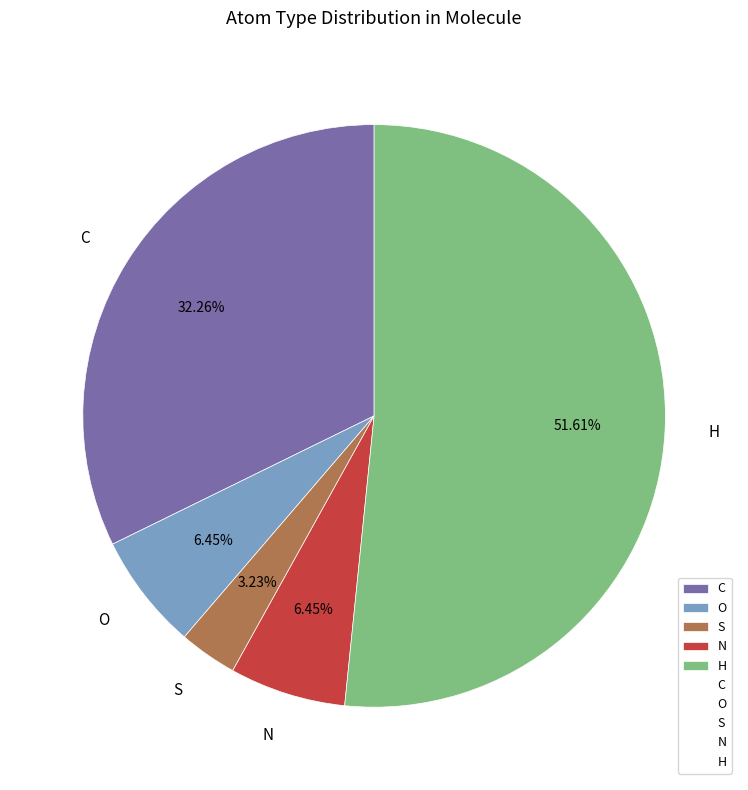

To the nearest percent, what is the average slice percentage?

20%